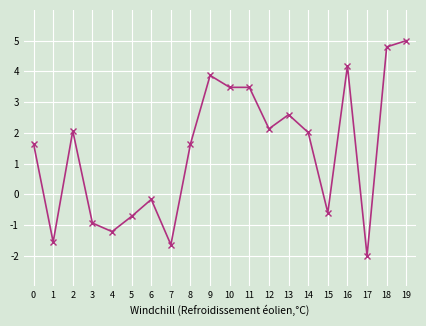

The value at 4 is -1.2. True or false?

True